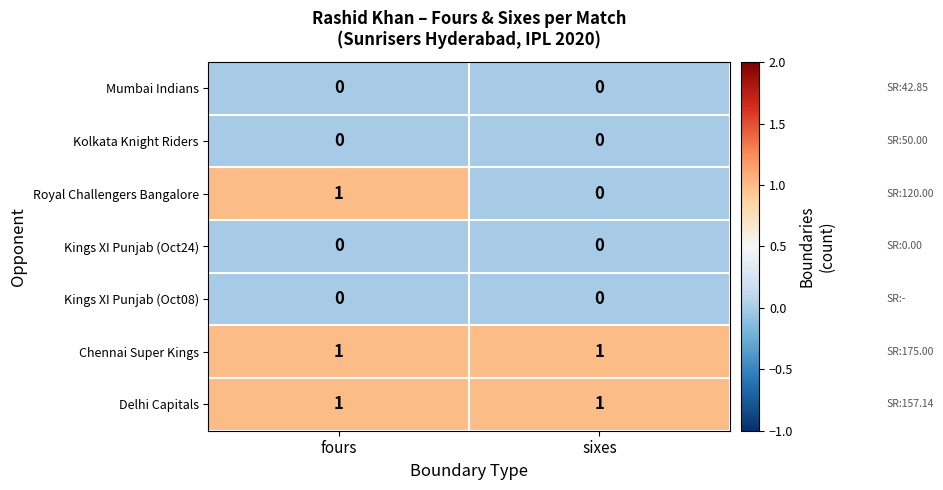

At which category is the sum across all series the highest?

fours